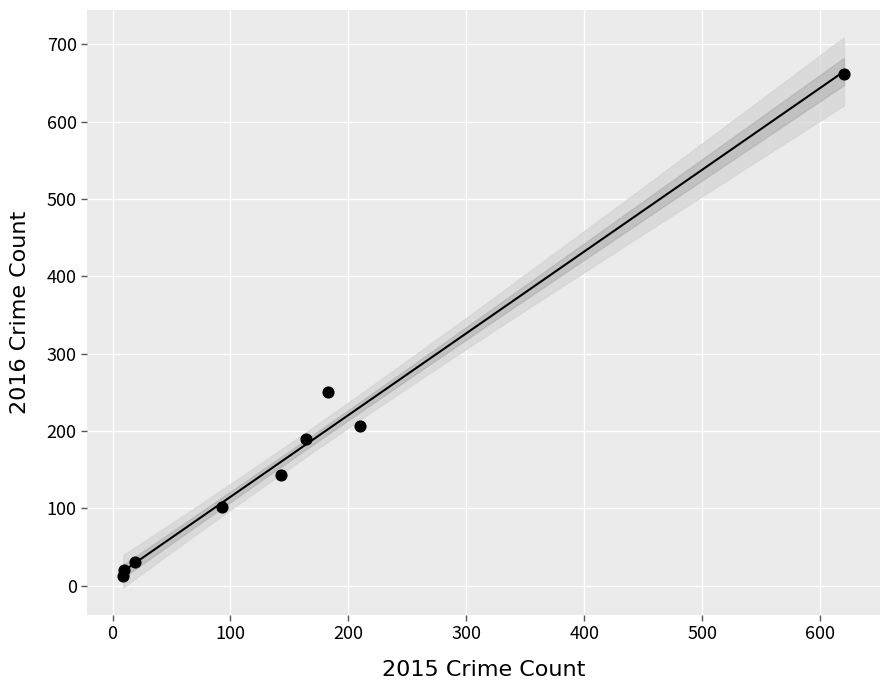

What is the average Y value?

180